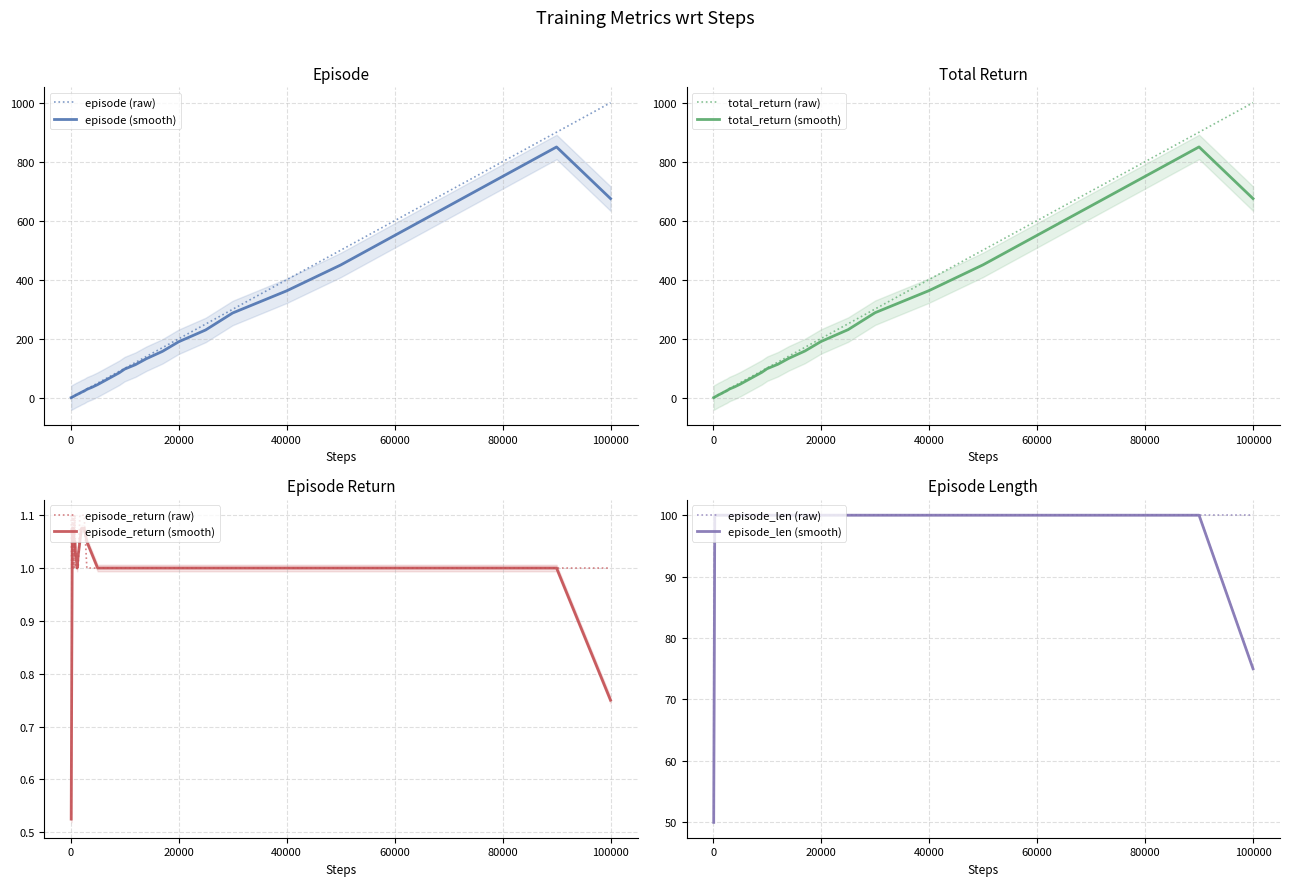

What is the maximum value for episode (smooth)?

850.0